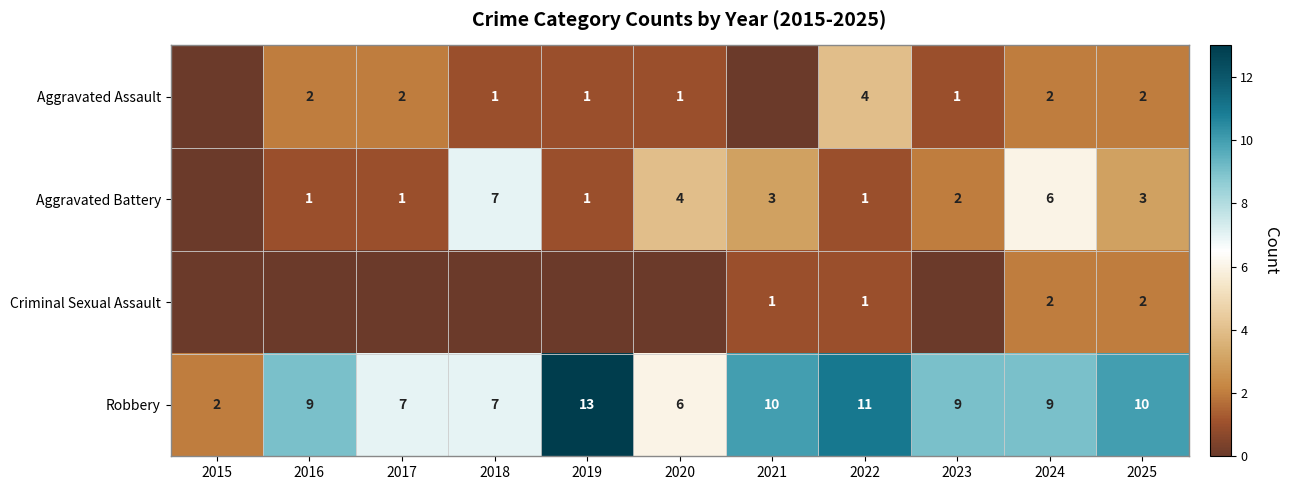

Is it true that Aggravated Battery equals 1 at 2022?

True